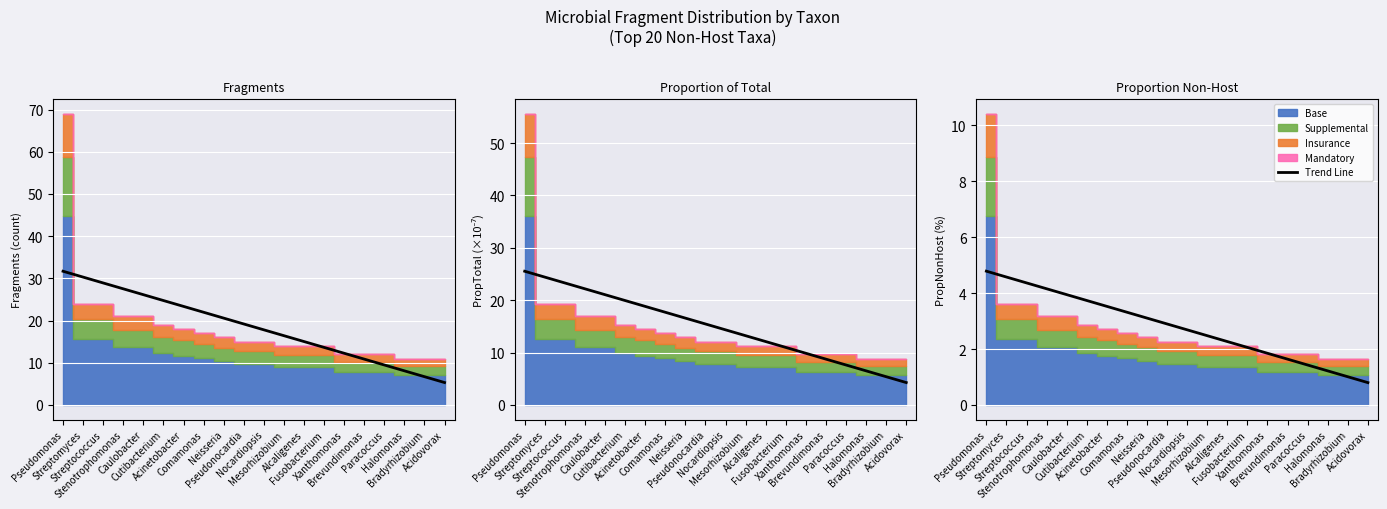

What is the sum of all values?

55.9